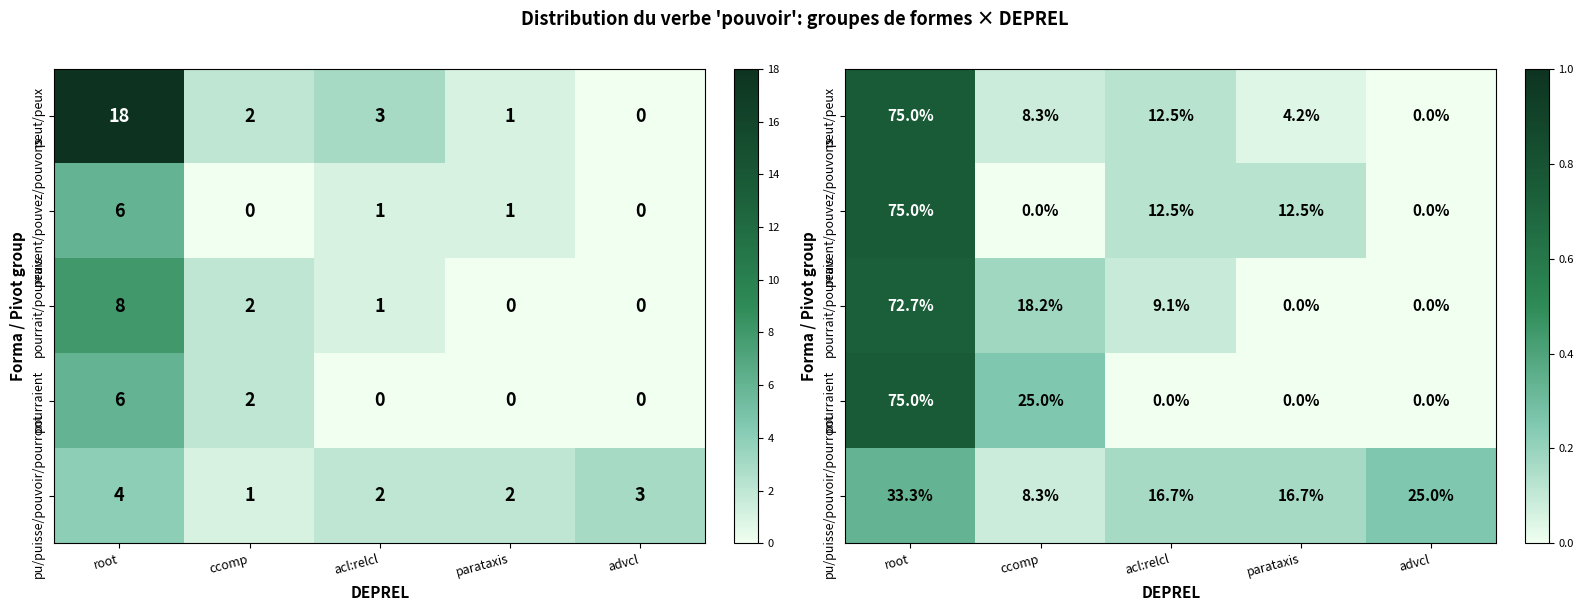

What is the average value of the pu/puisse/pouvoir/pourront series?

0.2